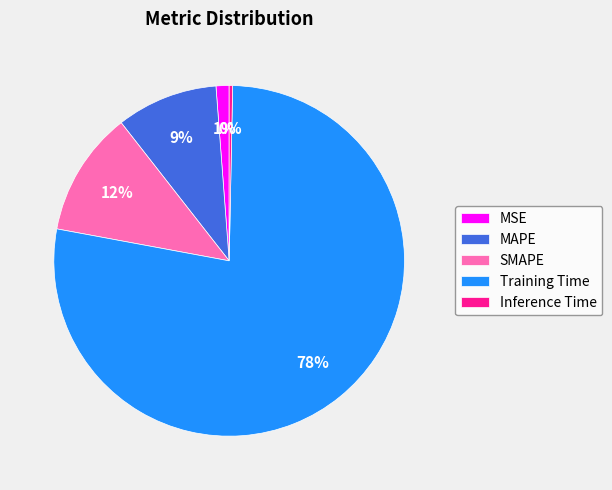

Which slice represents more than half of the pie?

Training Time